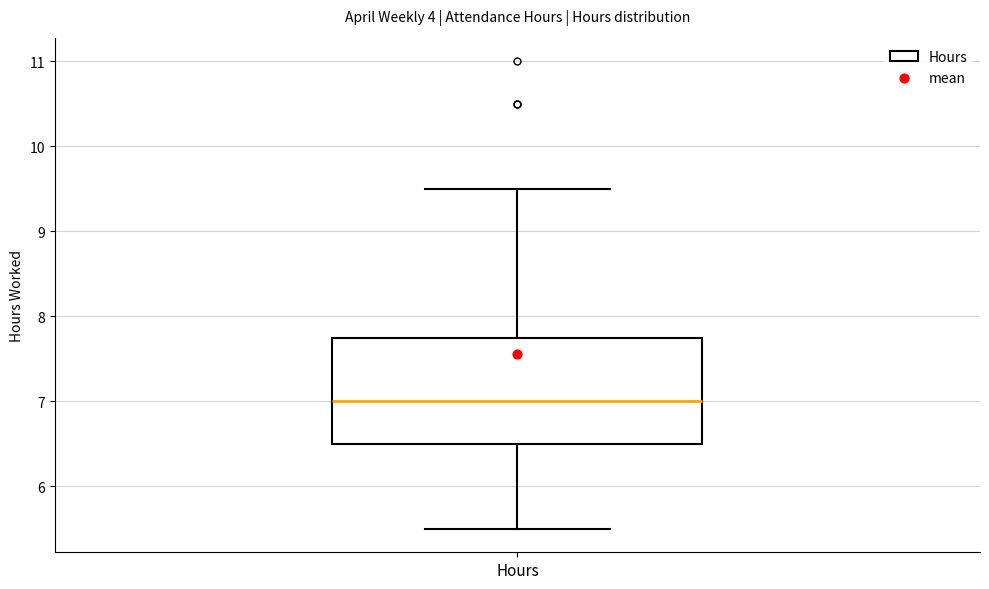

Read this box plot against the y-axis: the position of the median line, the range covered by the box, and the ends of both whiskers. The values are not printed on the chart, so give them approximately, as read against the axis.

median 7.0, box 6.5 to 7.8, whiskers 5.5 to 9.5